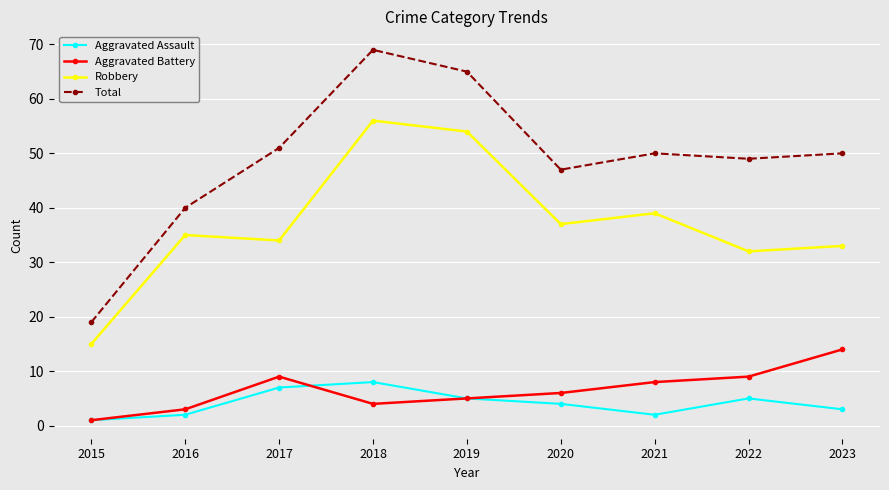

Which series has the largest range (max minus min)?

Total